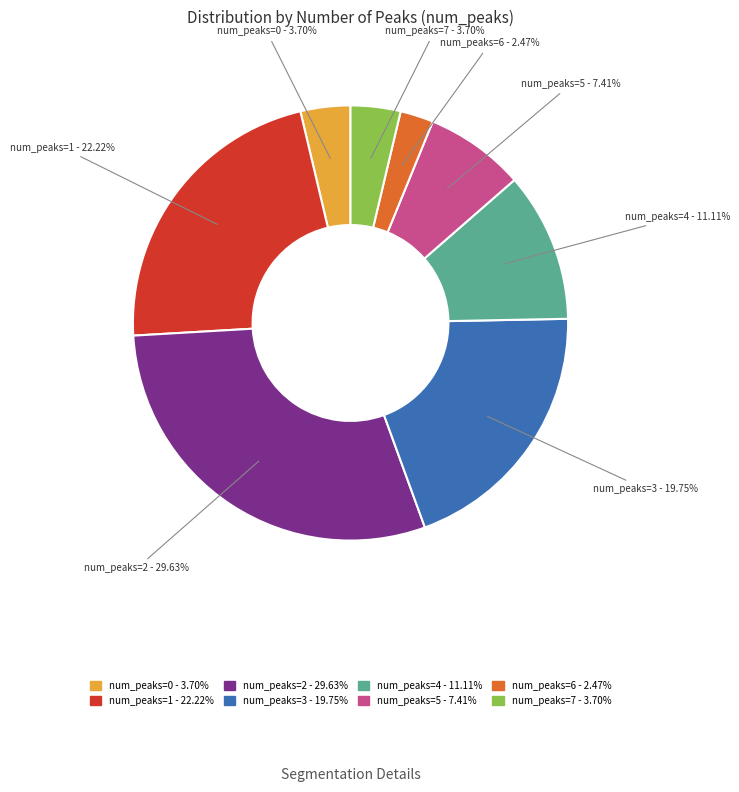

To the nearest percent, what is the difference between the largest and smallest slice percentages?

27%